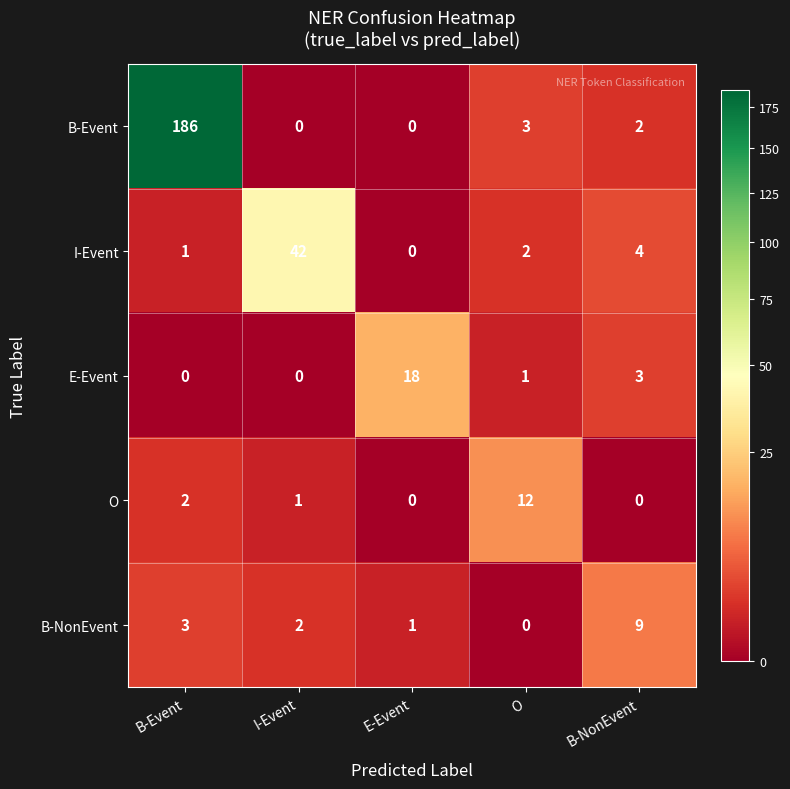

What is the total value across all series at O?

18